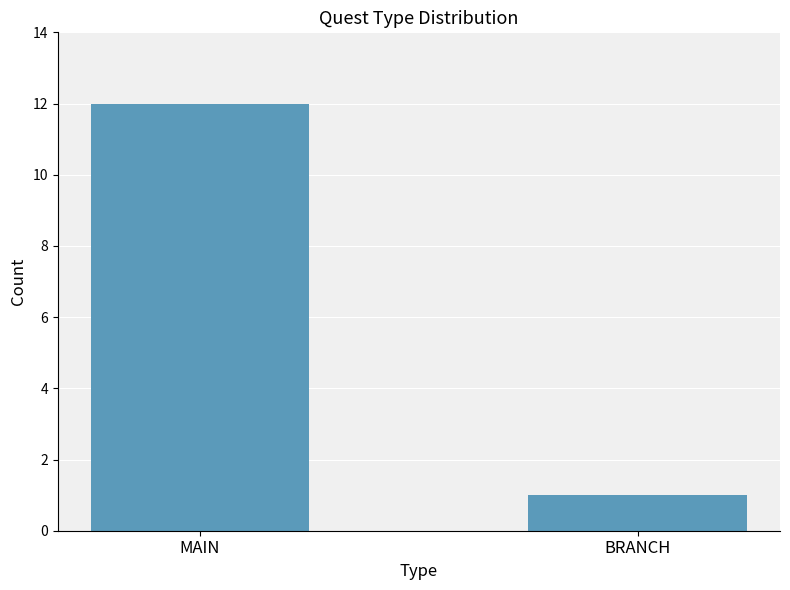

What position from the right is MAIN?

2